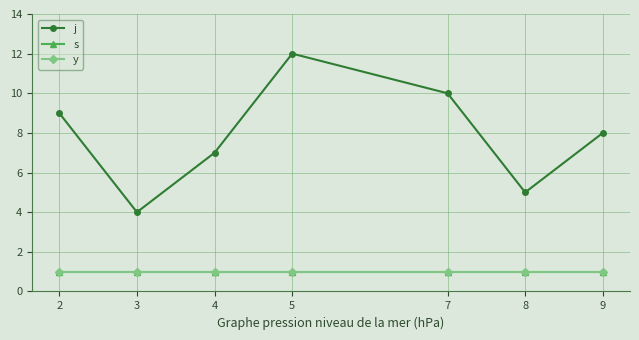

Does the chart have visible grid lines?

Yes